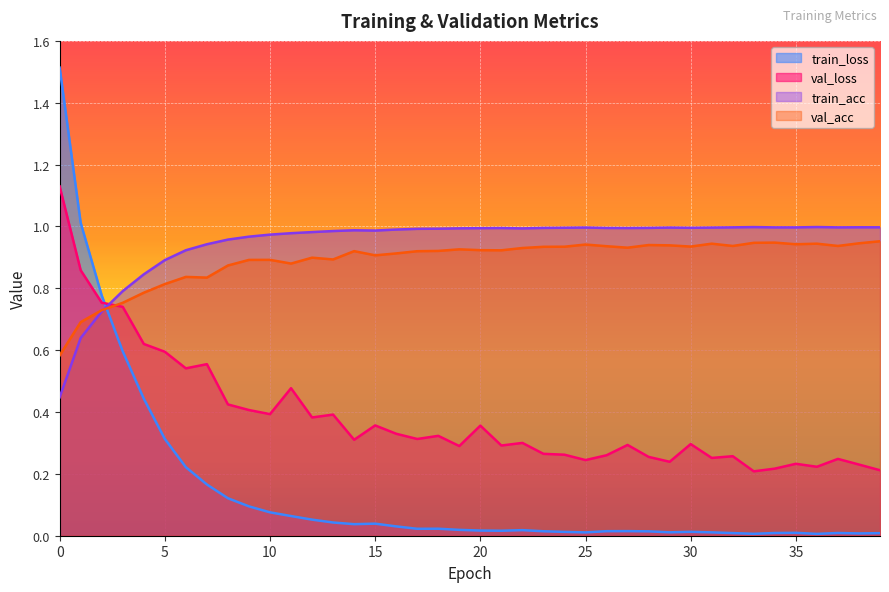

Count the number of categories in the chart.

40